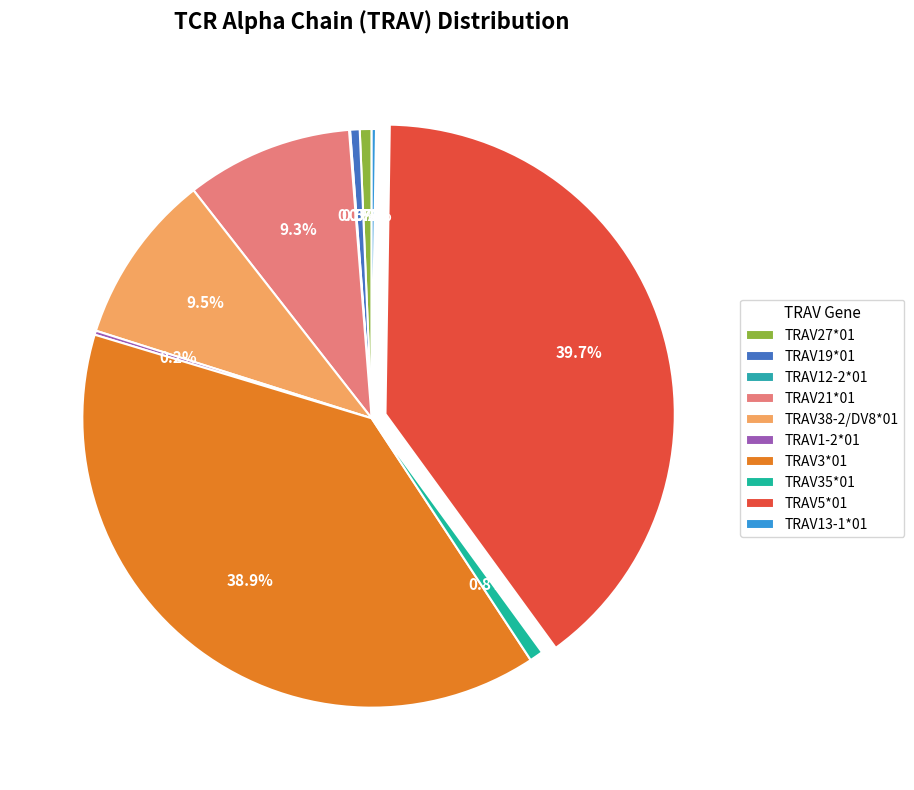

What is the smallest slice in the pie chart?

TRAV12-2*01